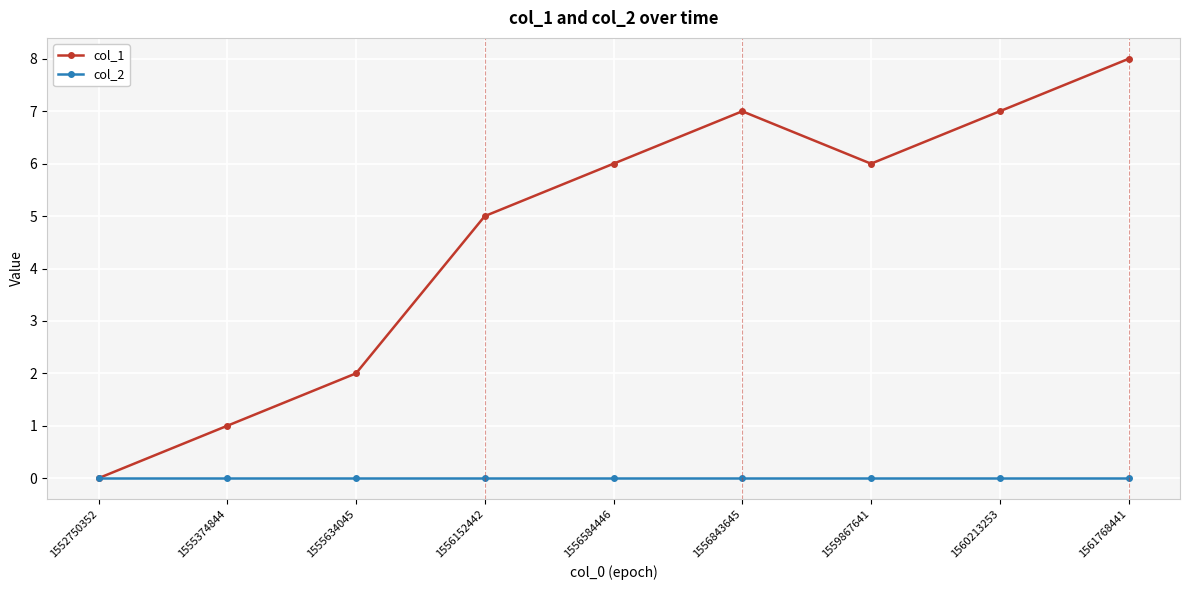

Does the chart have visible grid lines?

Yes